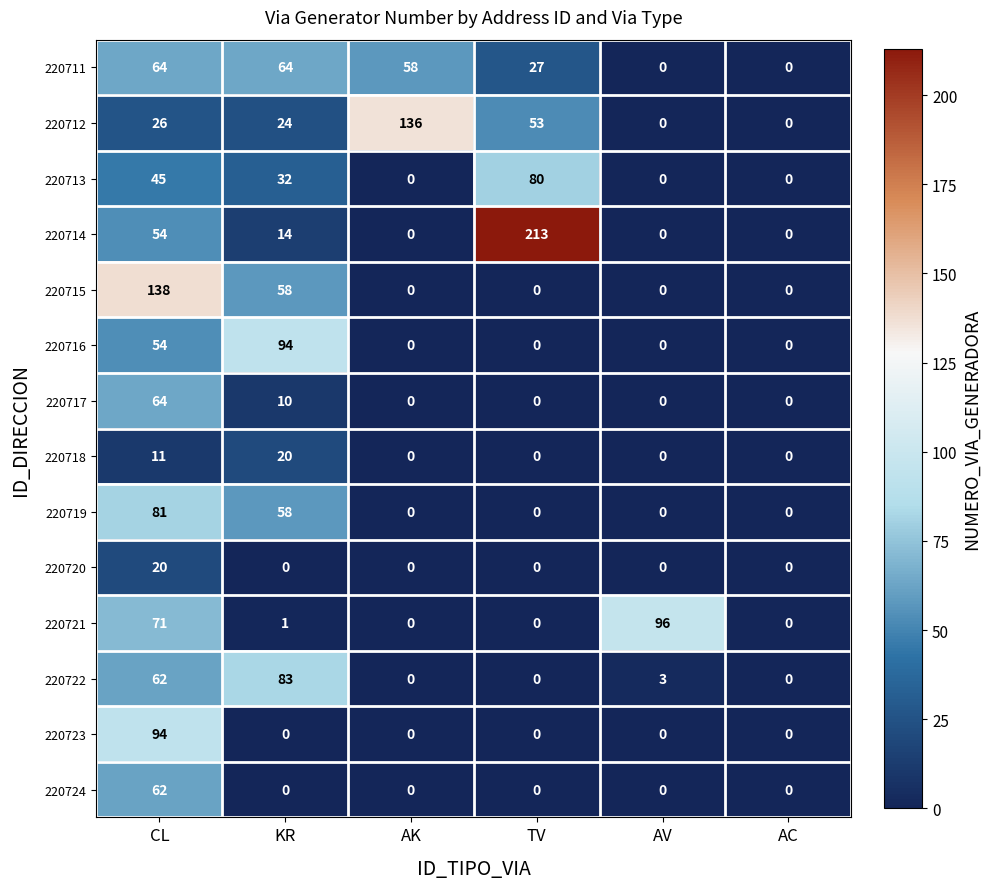

What is the highest value of the 220723 series?

94